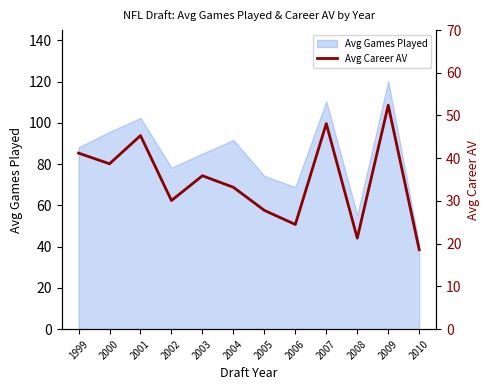

What is the difference between the second highest and second lowest values?

26.8